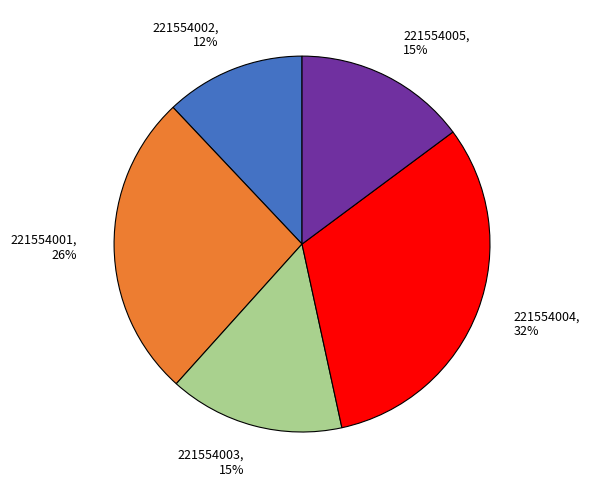

To the nearest percent, what portion does 221554002 represent?

12%